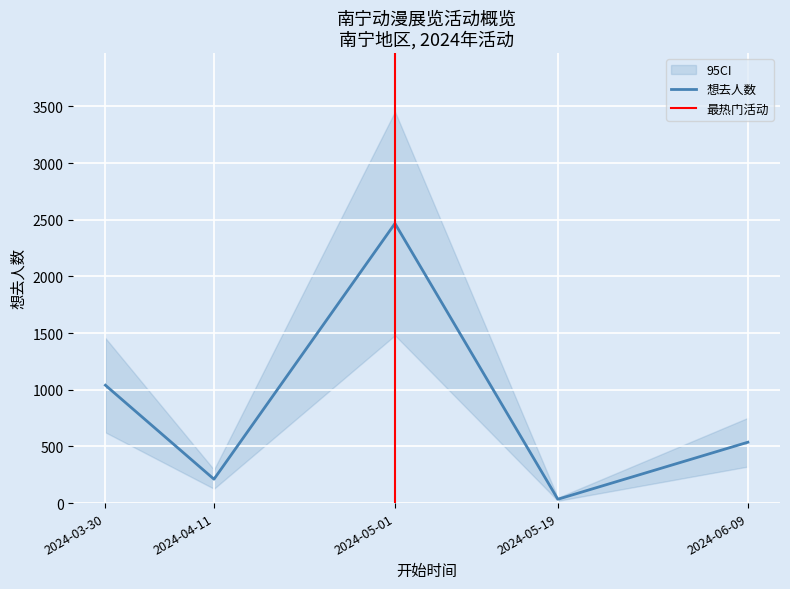

Is this an area chart (filled region under the line)?

No